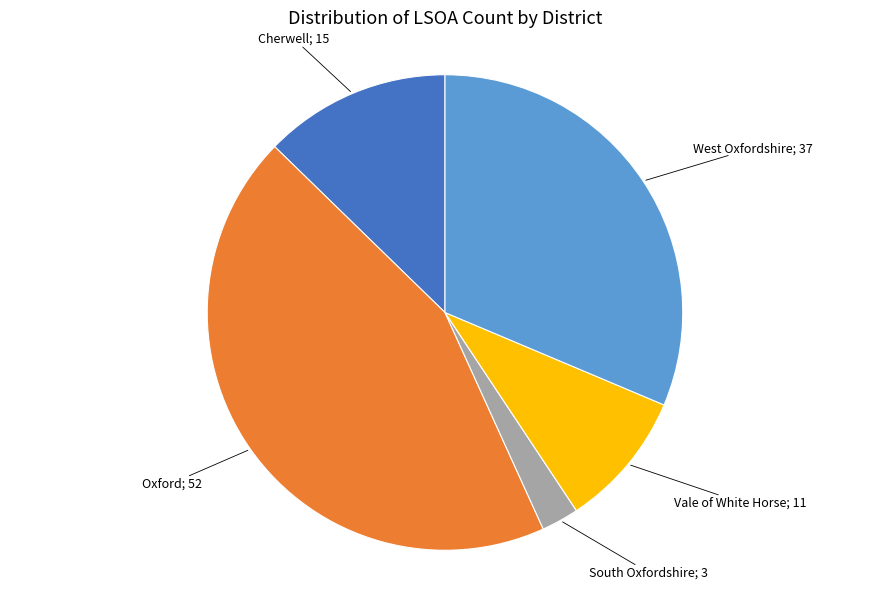

Does any single category account for the majority?

No